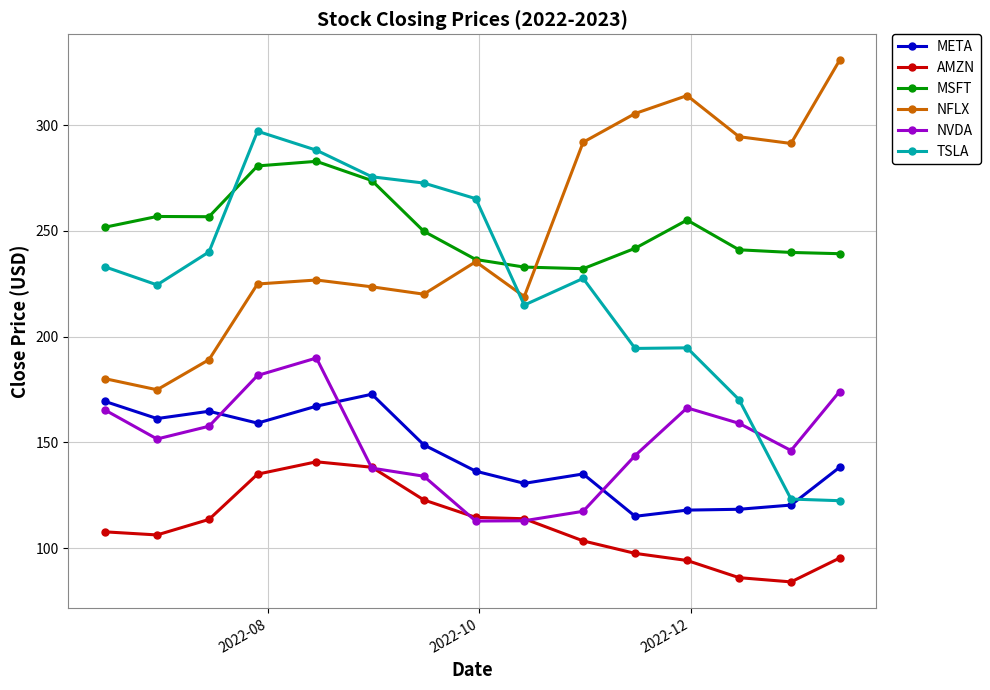

What is the highest value of the NVDA series?

189.9